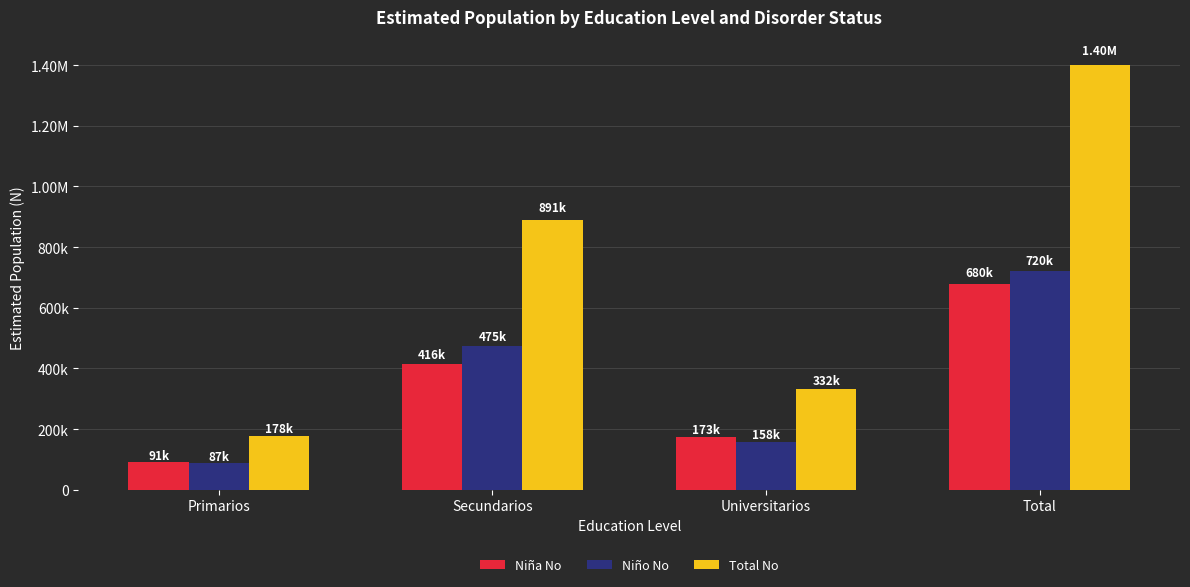

What is the minimum value for Total No?

177712